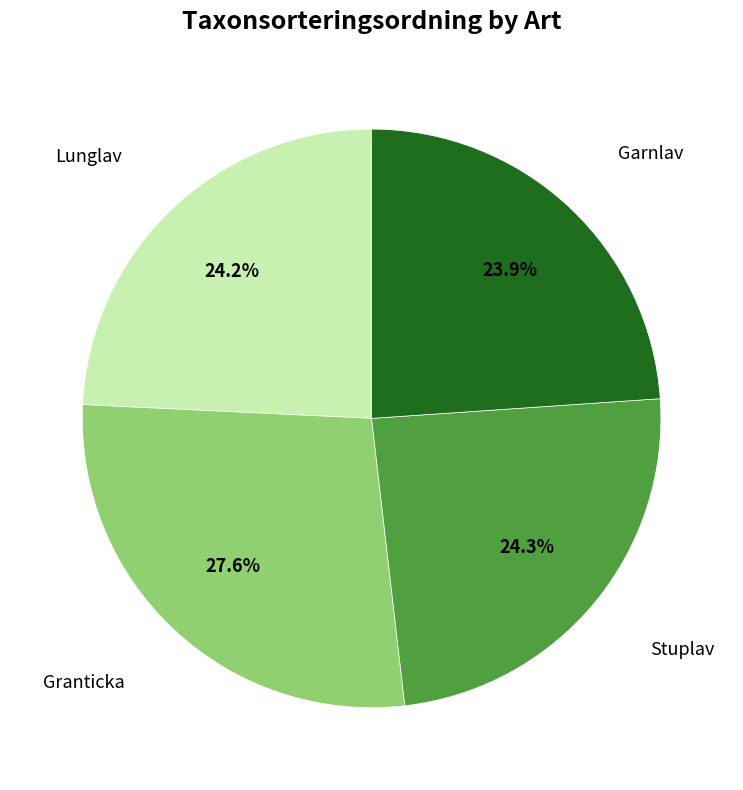

Is there a majority slice in this chart?

No